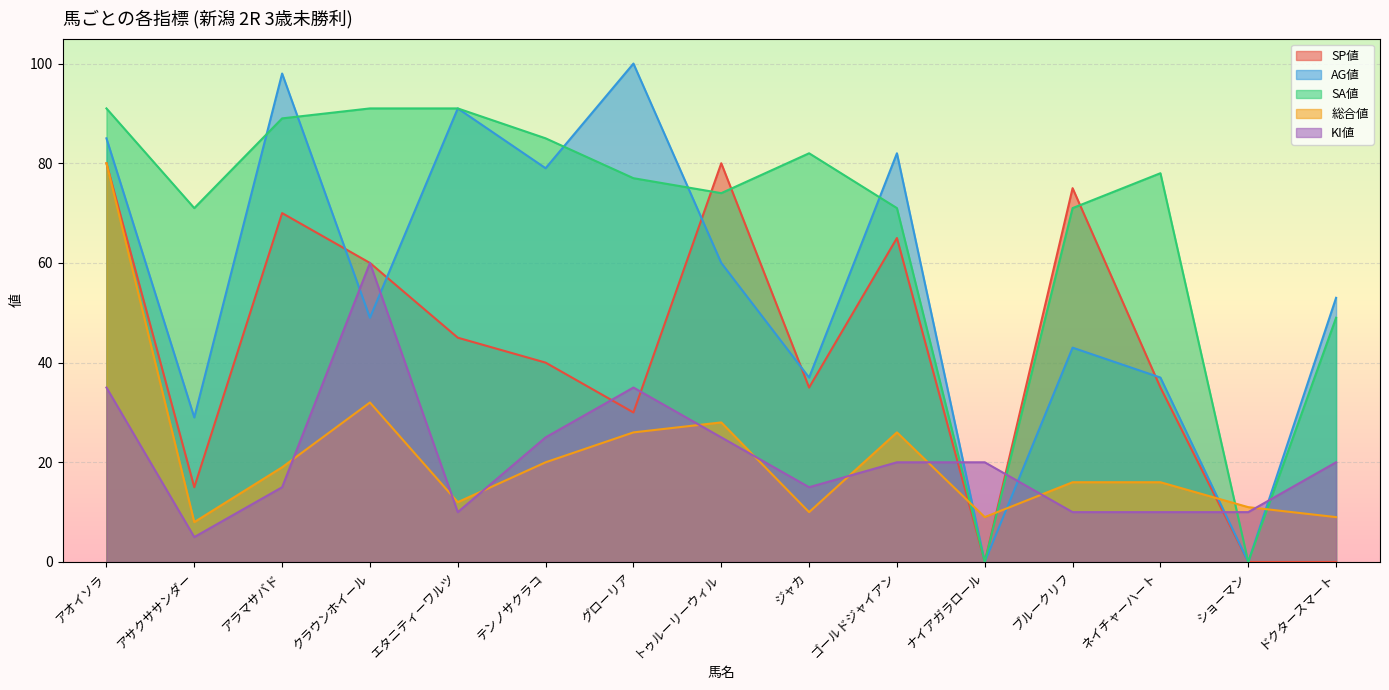

What is the difference between the highest and lowest values at ドクタースマート?

53